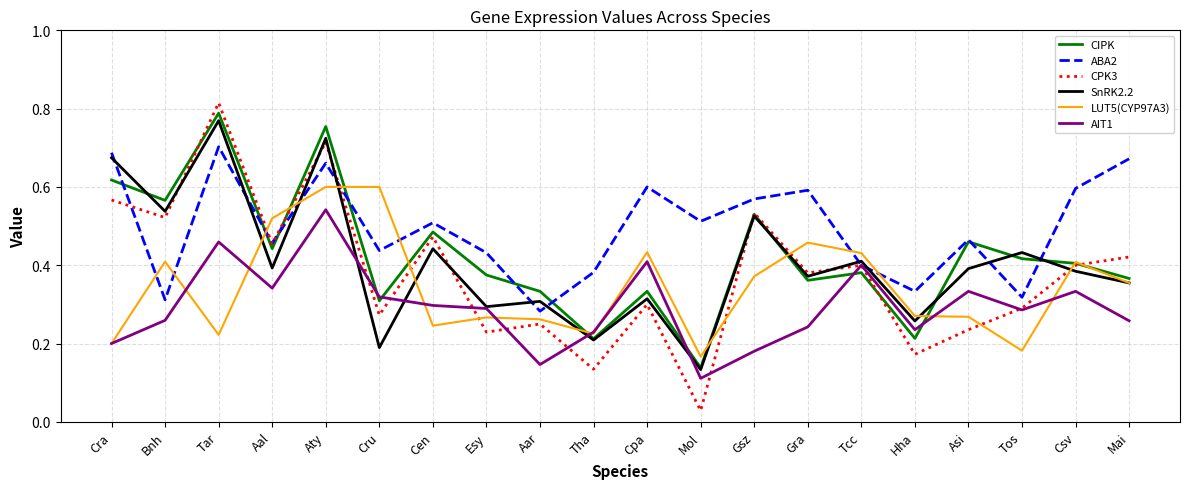

Does the chart have visible grid lines?

Yes